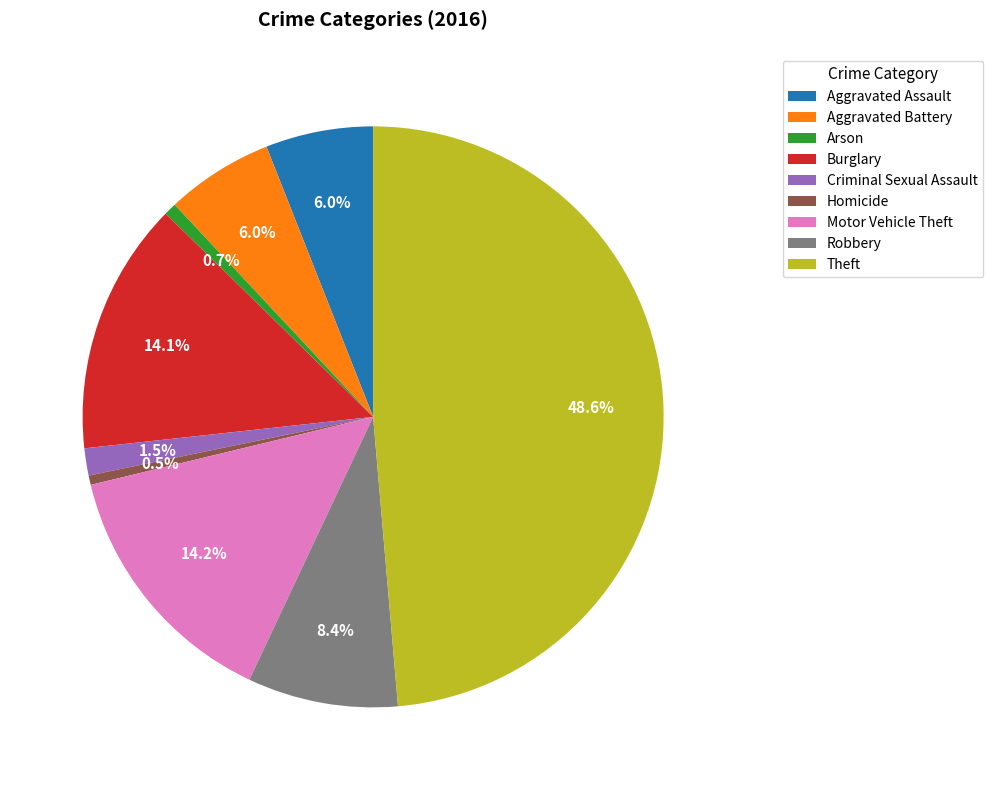

Is it true that Aggravated Assault is 15% of the pie?

False